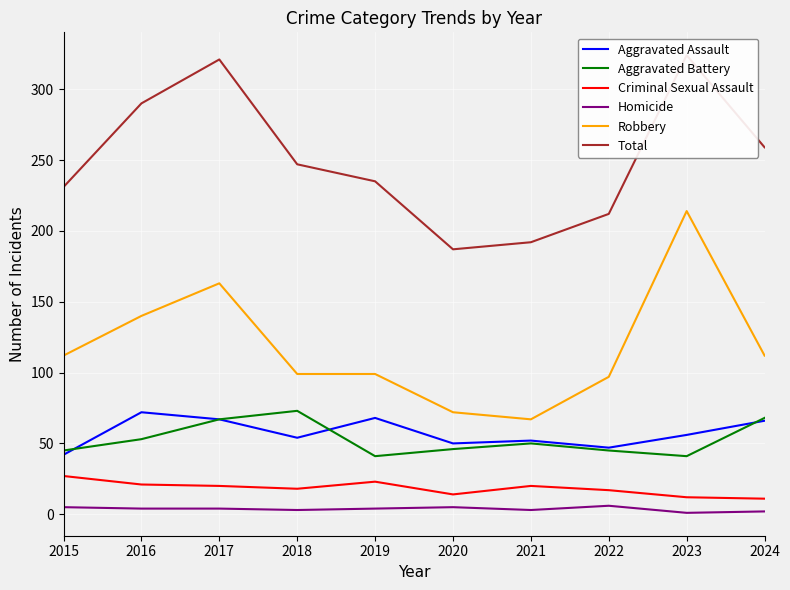

How many categories are shown in the chart?

10